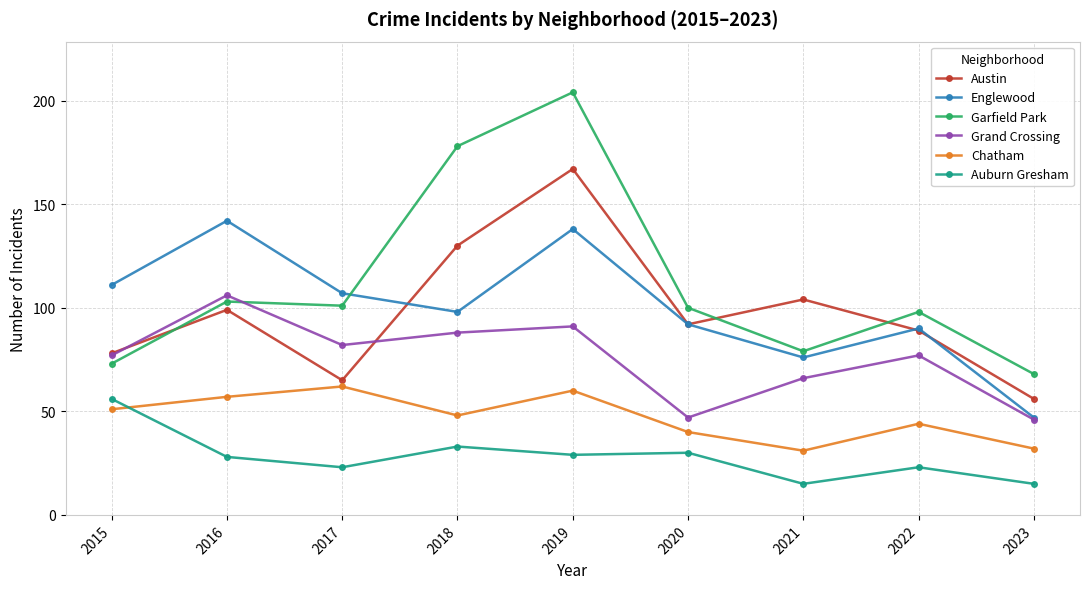

Which series changed the most between 2016 and 2021?

Englewood